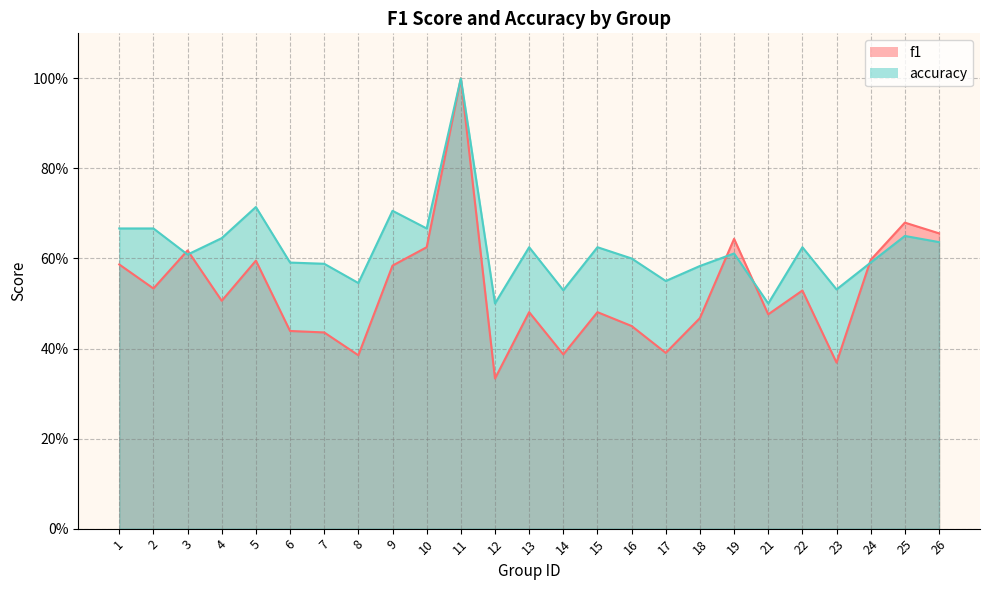

What is the difference between the maximum and minimum values in the f1 series?

0.7